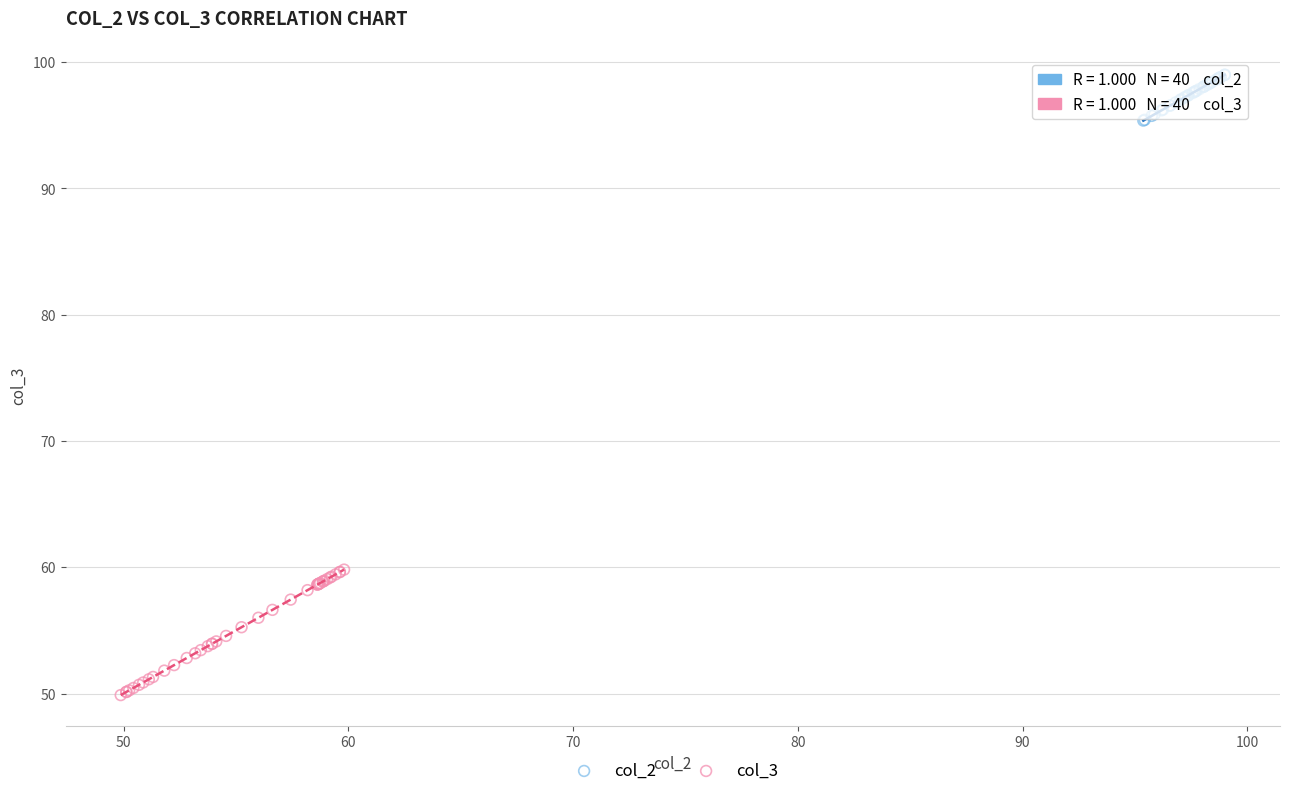

What are all the series names shown in the legend?

col_2, col_3